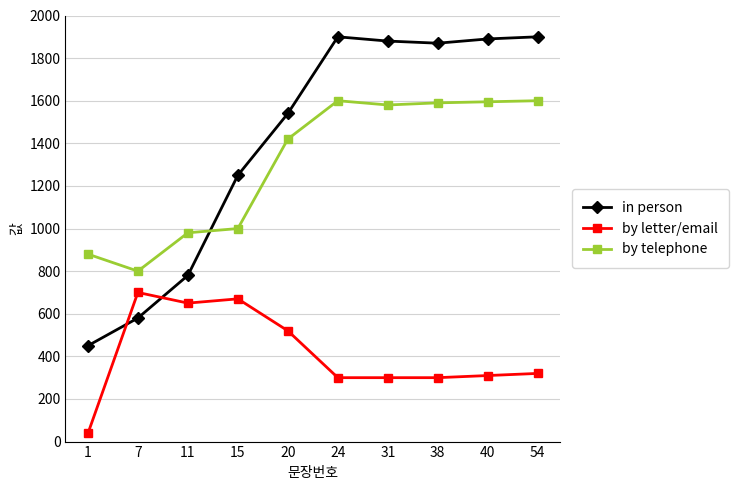

Does the chart display data point markers on the line(s)?

Yes